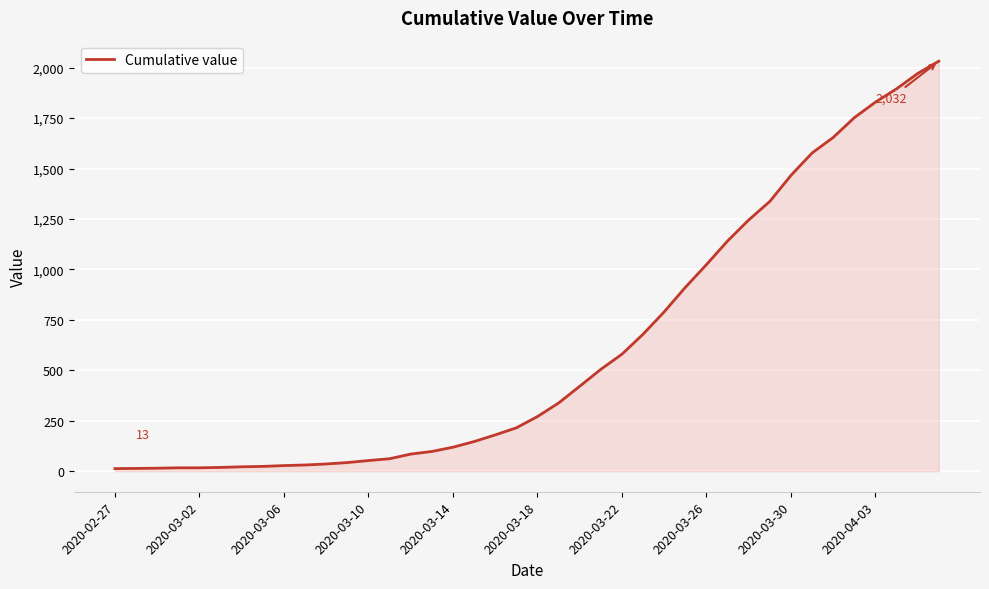

What is the difference between the maximum and minimum values?

2019